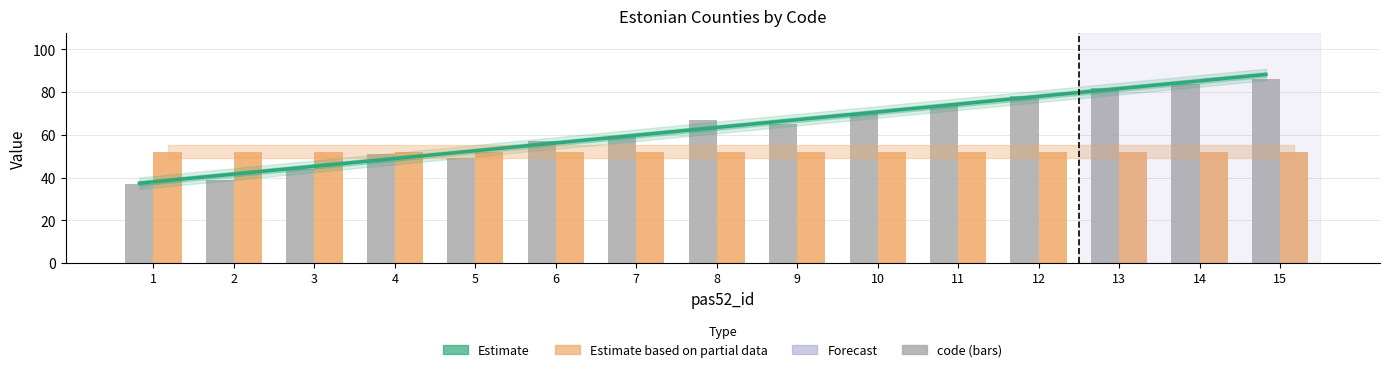

Rank the categories by value from highest to lowest.

15, 14, 13, 12, 11, 10, 8, 9, 7, 6, 4, 5, 3, 2, 1